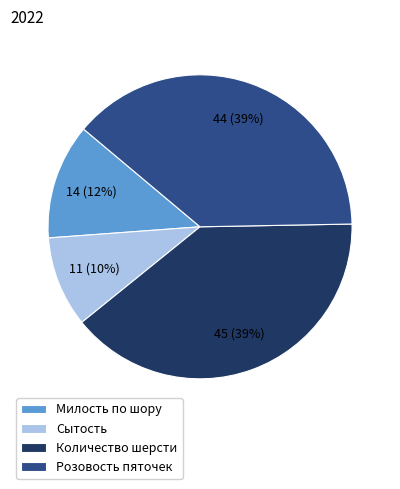

How many slices are in this pie chart?

4